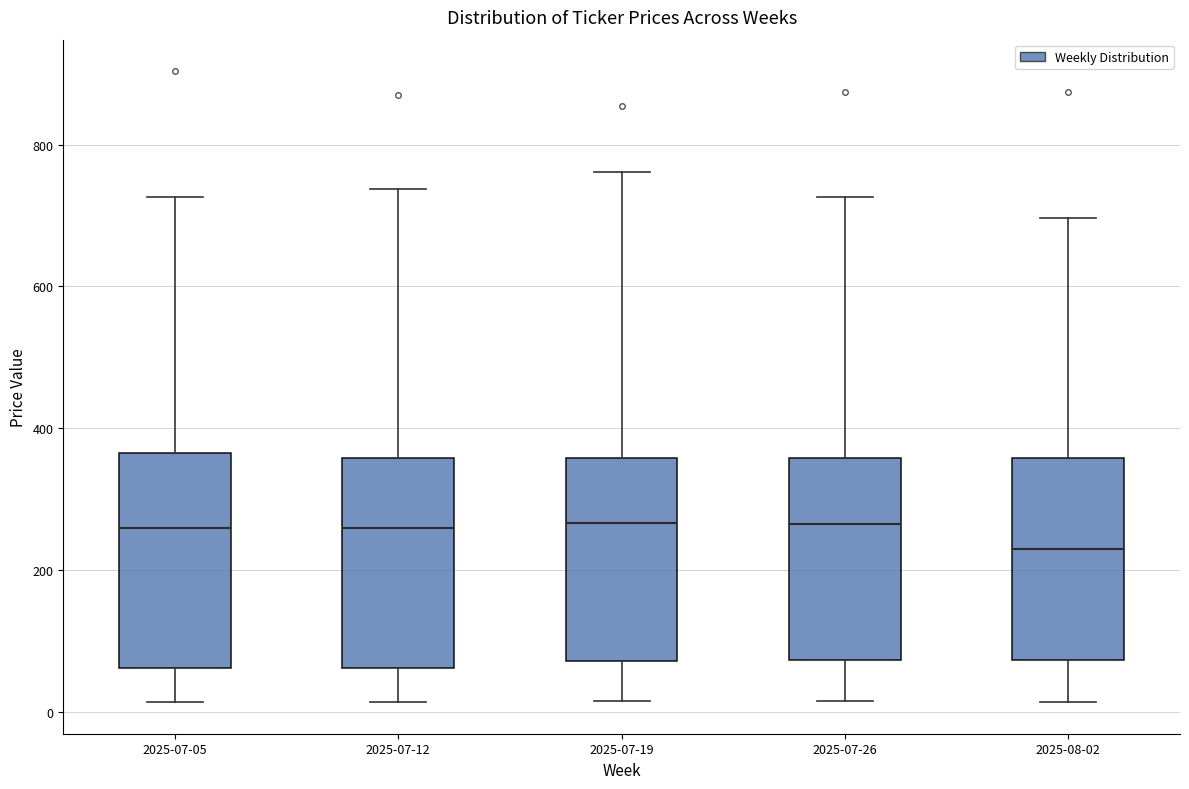

Which box has the lowest median line?

2025-08-02